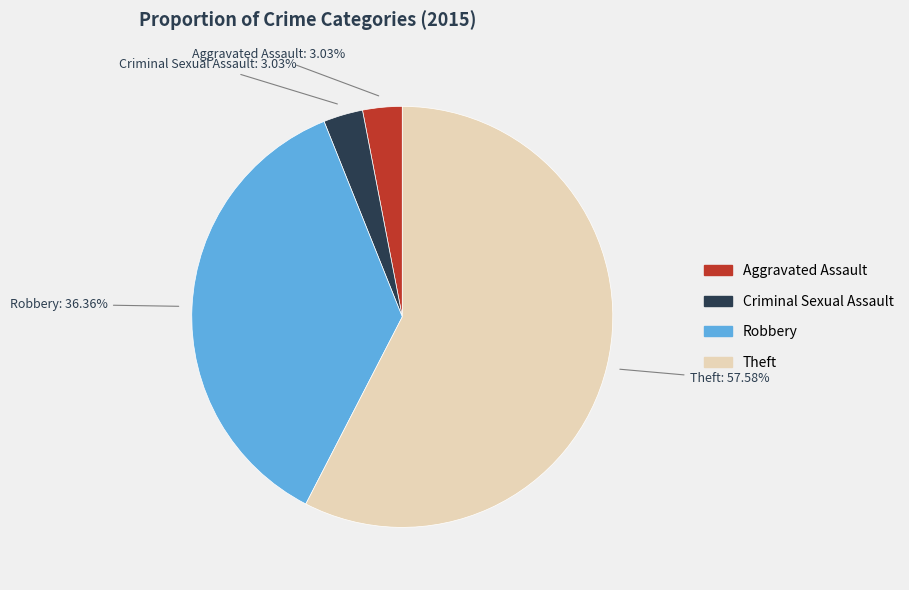

To the nearest percent, what is the combined percentage of Theft and Aggravated Assault?

61%